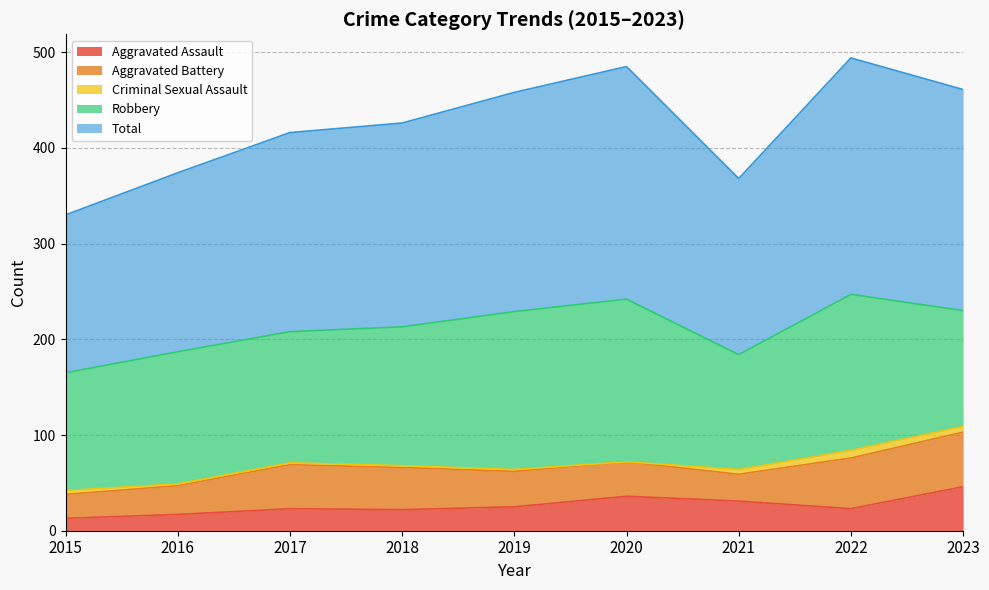

What are all the series names shown in the legend?

Aggravated Assault, Aggravated Battery, Criminal Sexual Assault, Robbery, Total